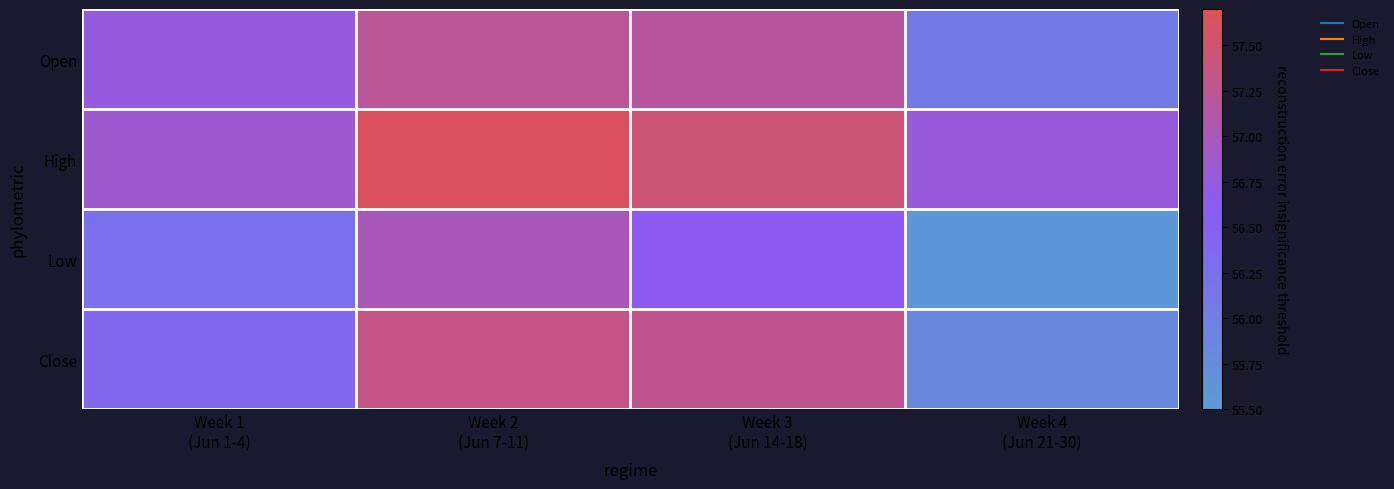

What is the total value across all series at Week 2
(Jun 7-11)?

229.2